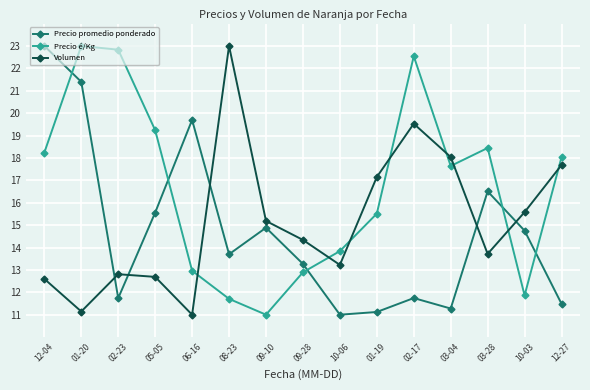

Which series ends up on top after the final intersection of Precio é/Kg and Volumen?

Precio é/Kg